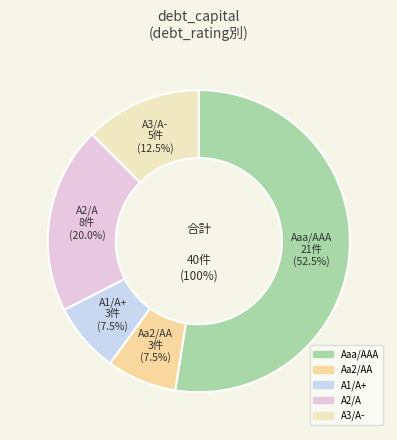

How many slices are in this pie chart?

5